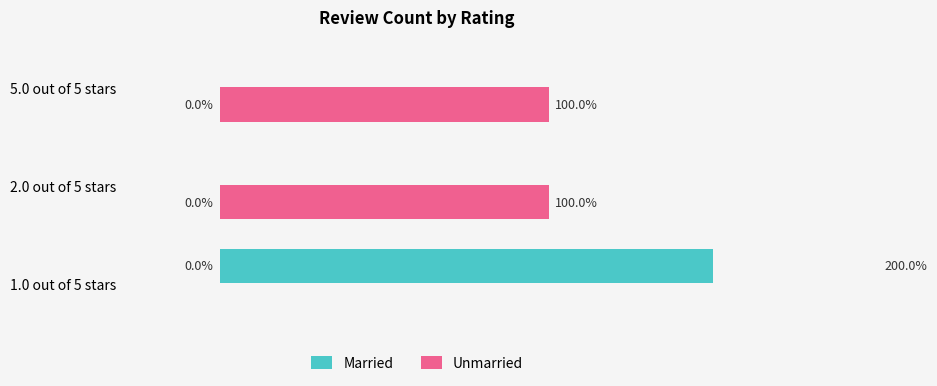

What is the sum of all Unmarried values?

2